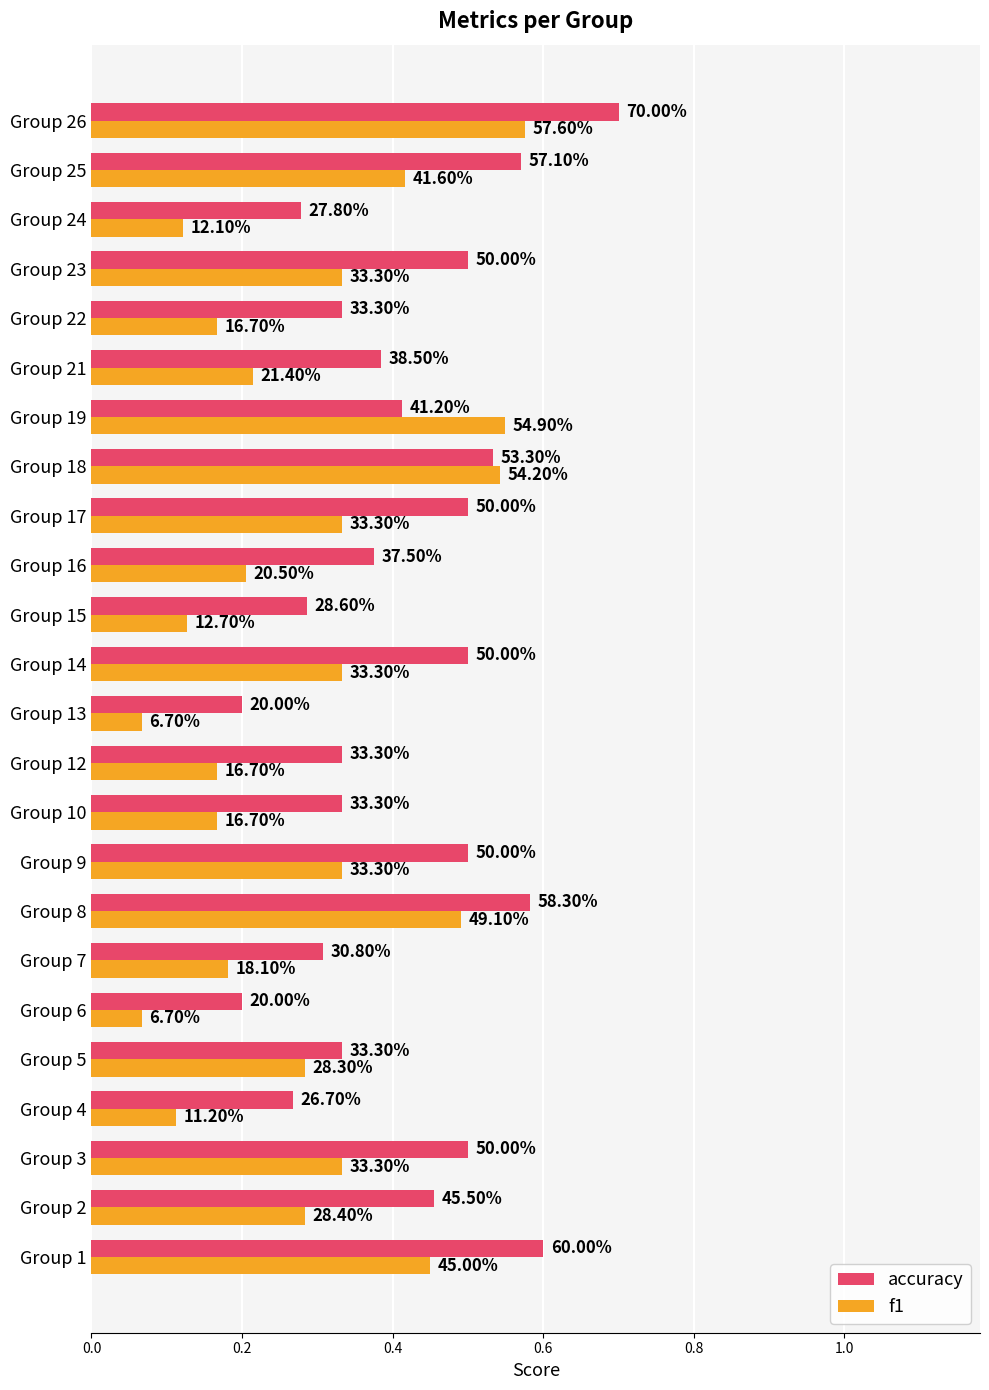

What is the value of the accuracy bar at the 23rd from the left?

0.6